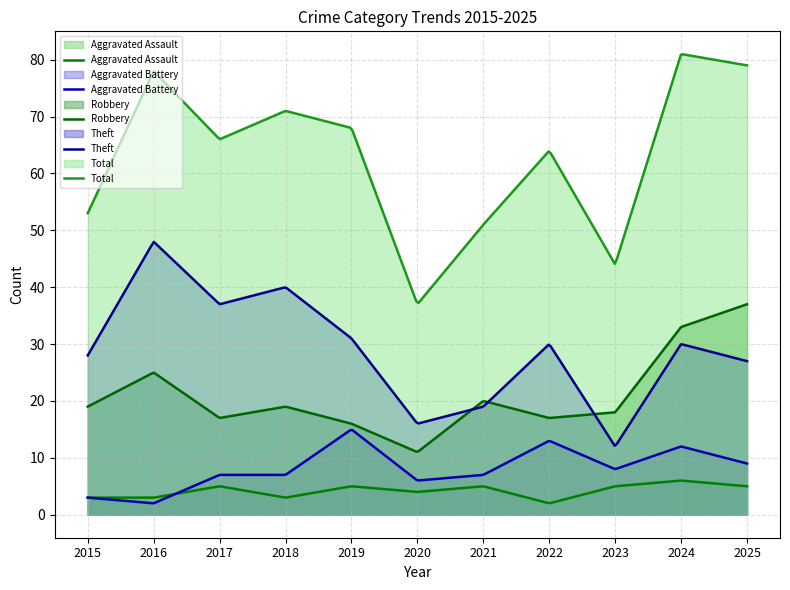

How many categories are shown in the chart?

300